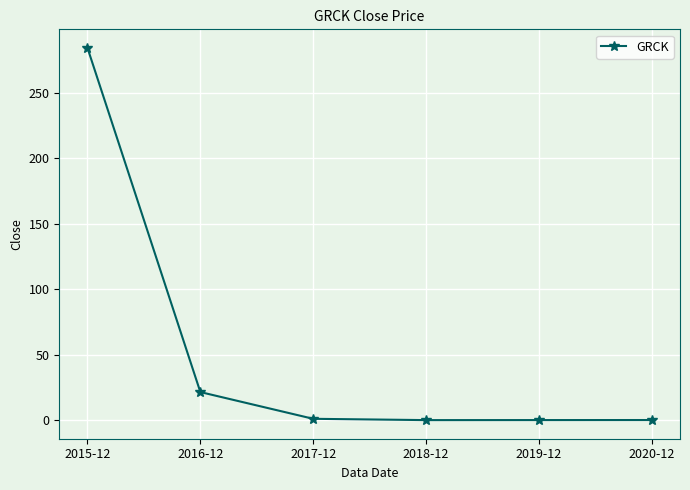

Is it true that the value at 2020-12 is 0.1?

True